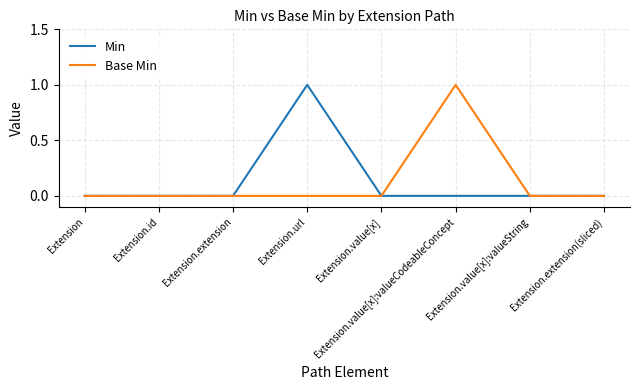

Is it true that Min equals 0 at Extension?

True